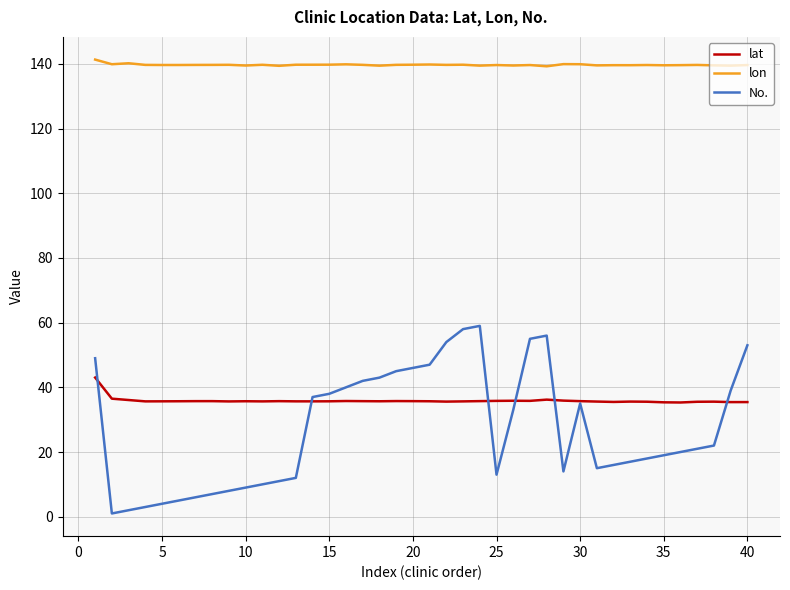

What is the greatest value displayed?

141.3